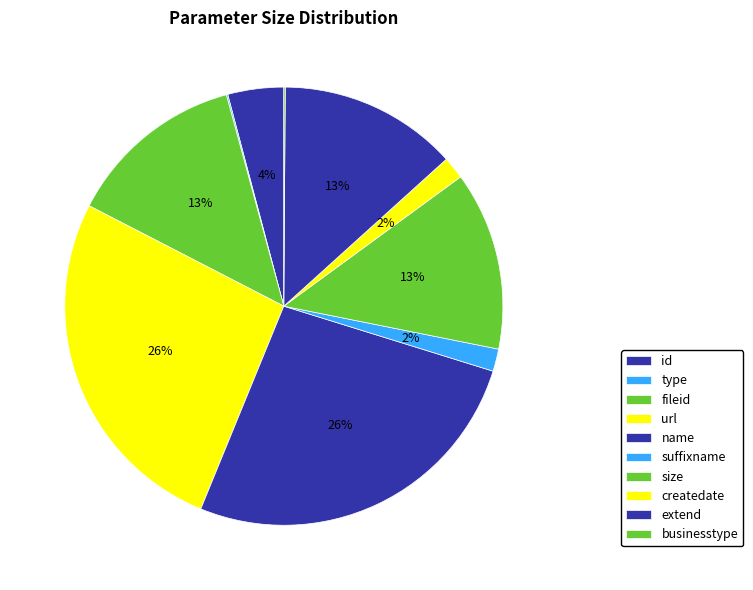

What percentage is the name slice, to the nearest percent?

26%